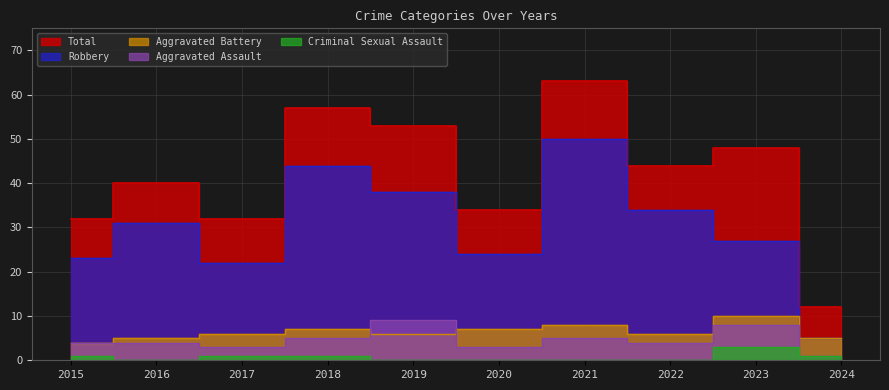

What is the maximum value shown in the chart?

63